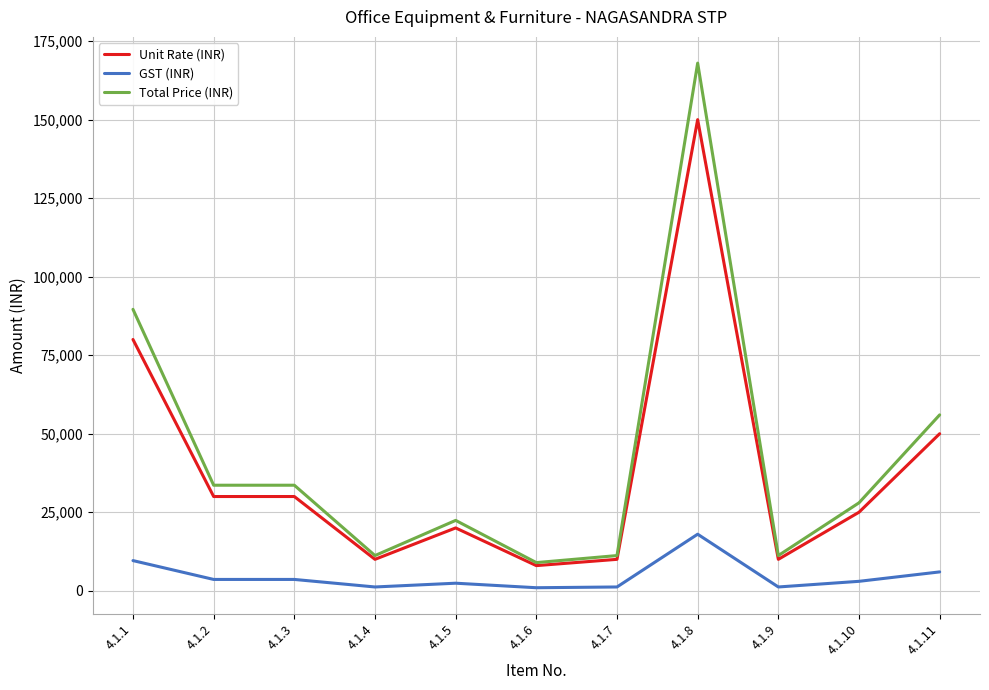

What is the difference between the maximum and minimum values in the Unit Rate (INR) series?

142000